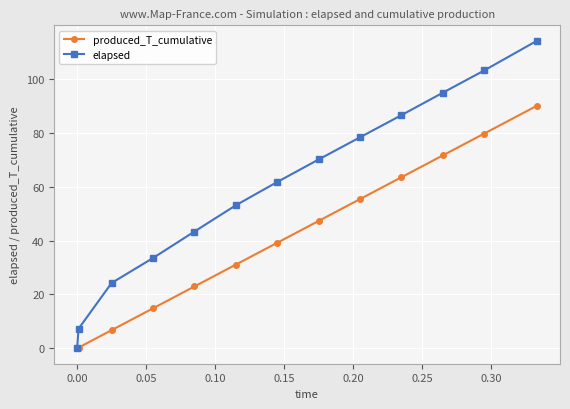

What is the sum of all elapsed values?

769.9